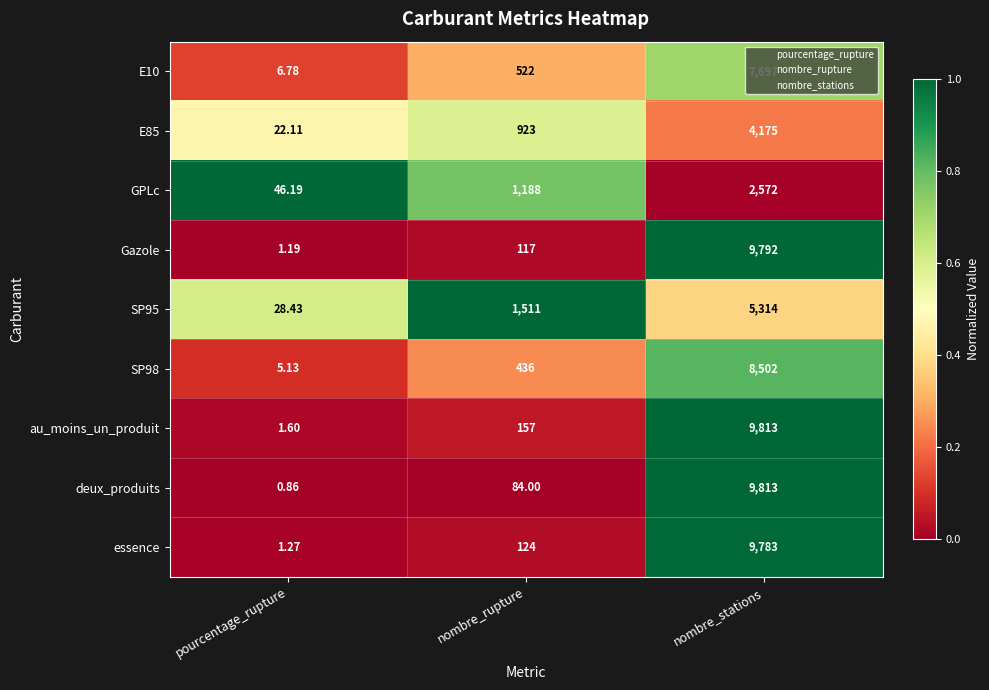

Which series has the largest range (max minus min)?

deux_produits